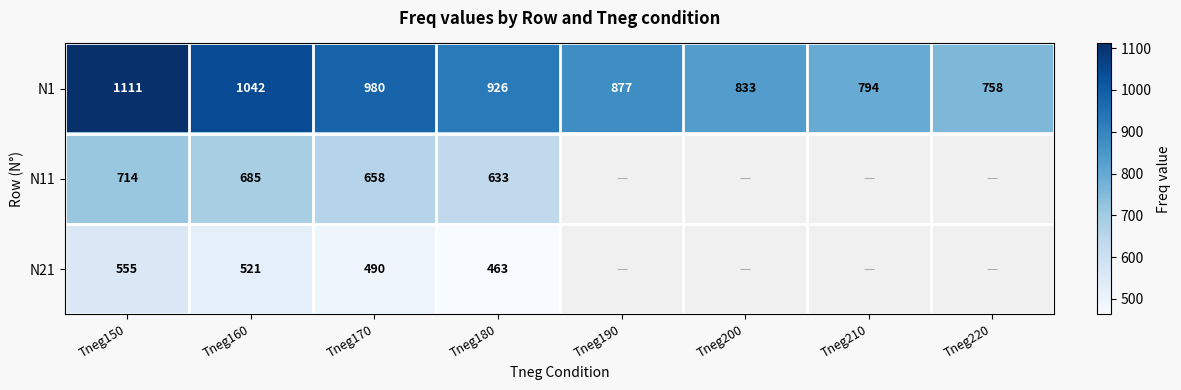

What is the spread (max minus min) of values at Tneg160?

521